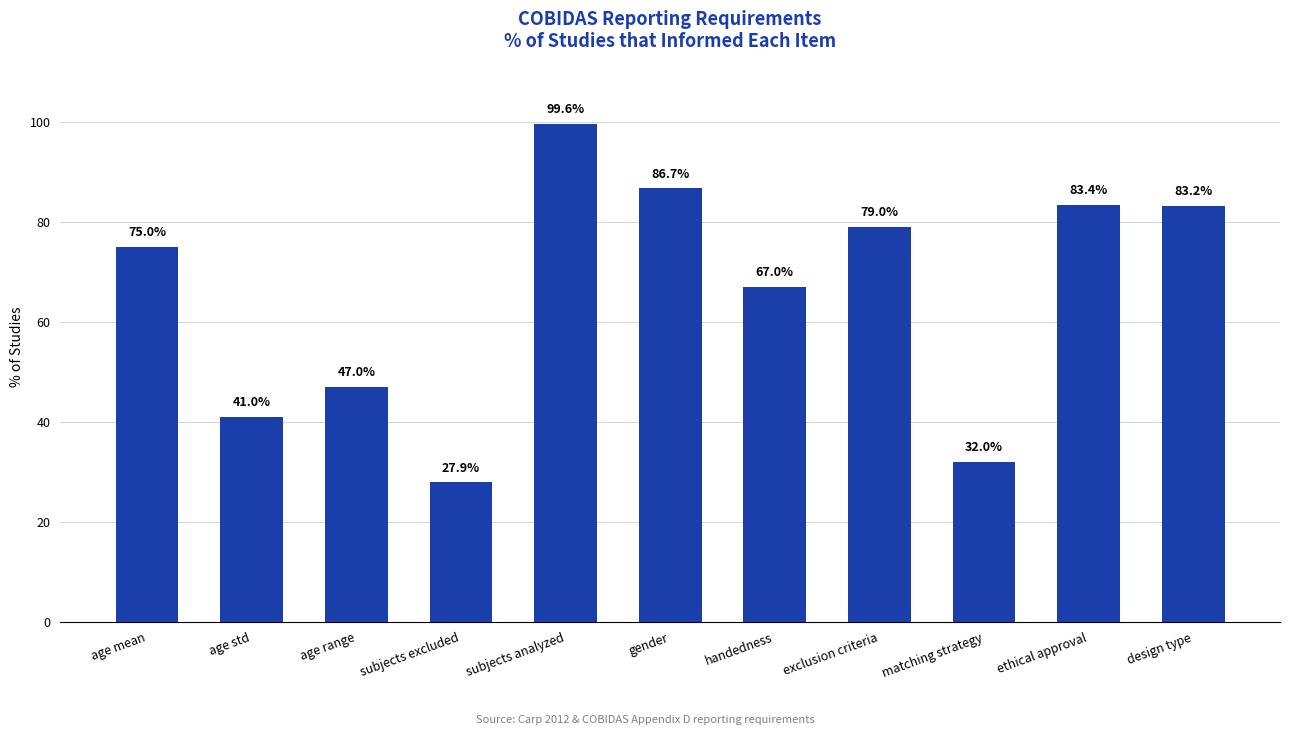

Reading left to right, what are all the values shown in this chart?

75.0	41.0	47.0	27.9	99.6	86.7	67.0	79.0	32.0	83.4	83.2